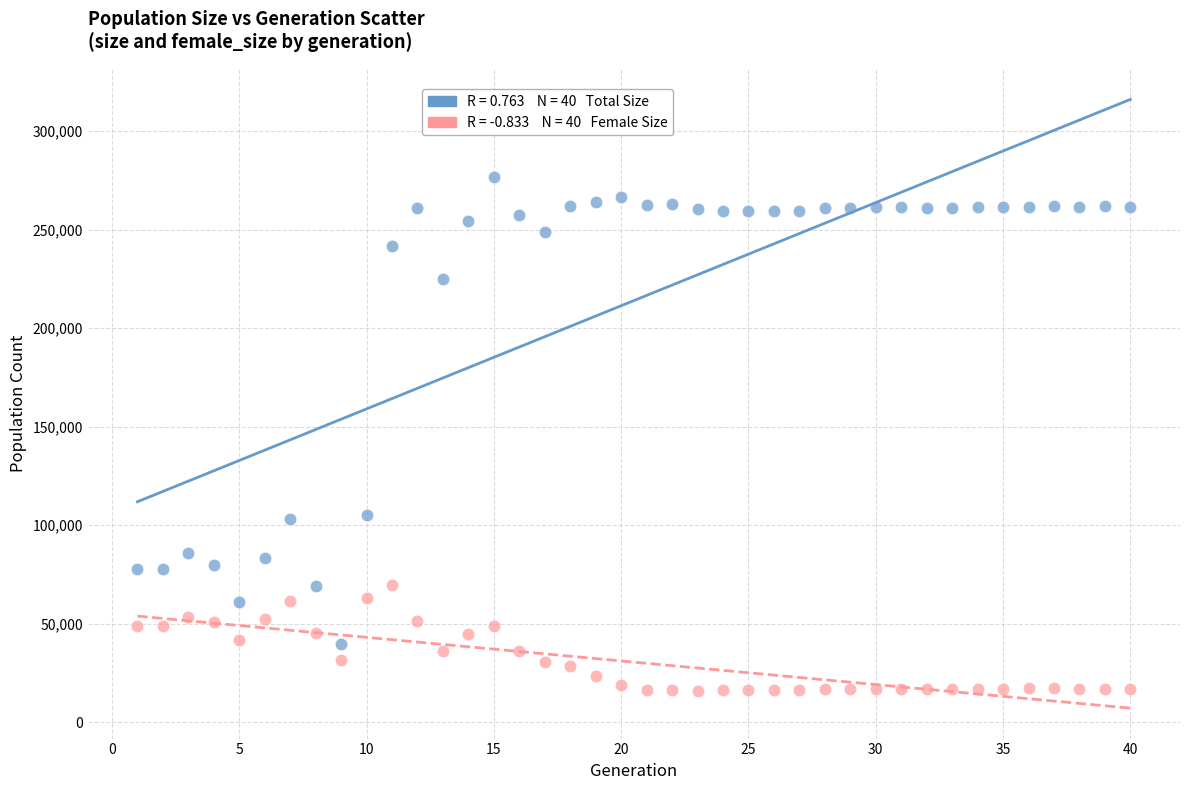

Across all data points, what is the range of Y values (max minus min)?

260716